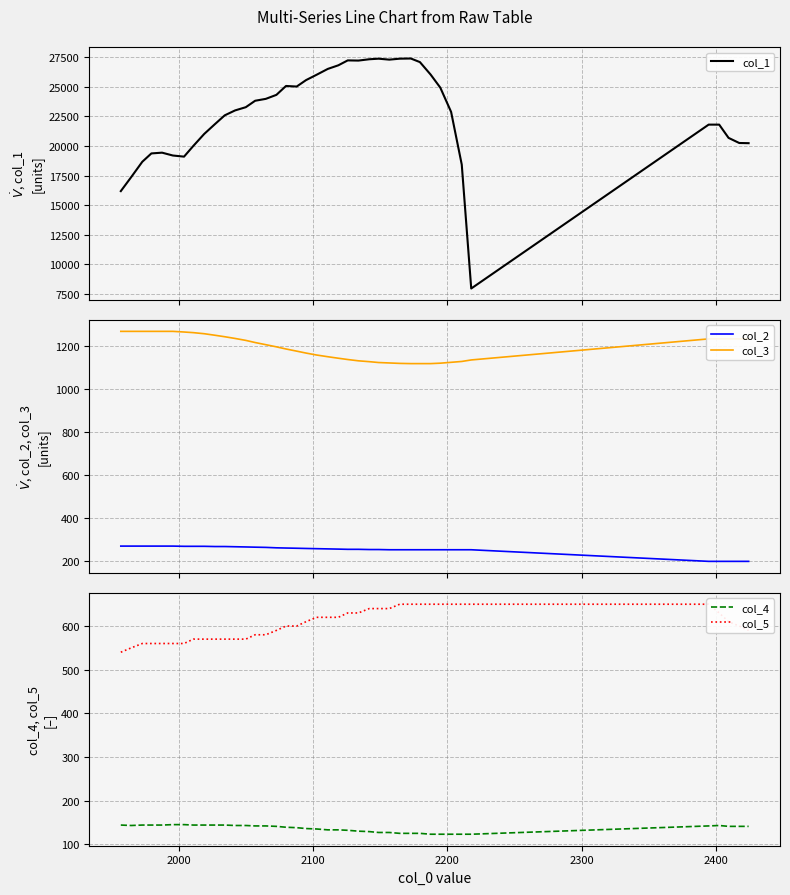

What is the maximum value for col_3?

1267